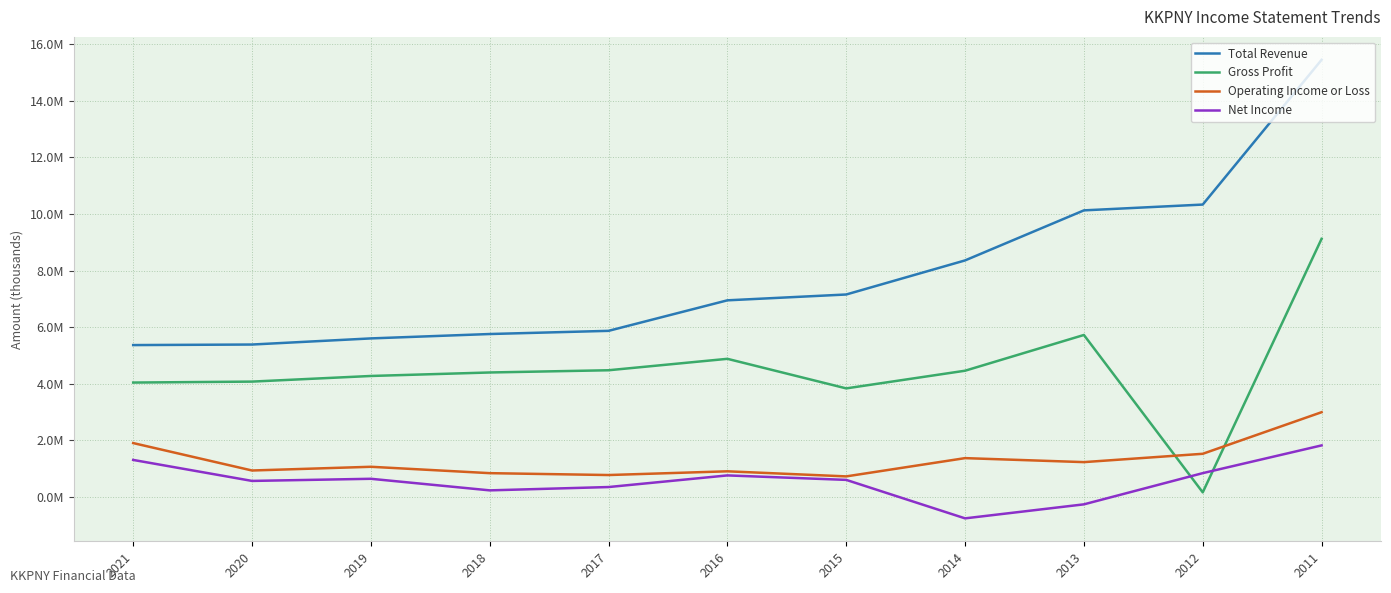

What is the sum of all Total Revenue values?

86348500